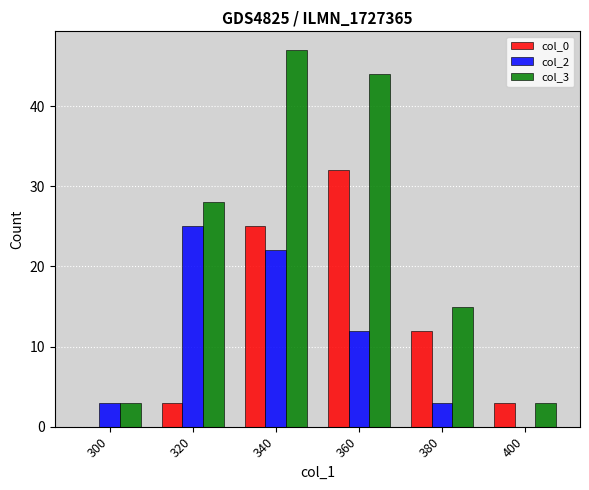

Which series has the largest total across all categories?

col_3